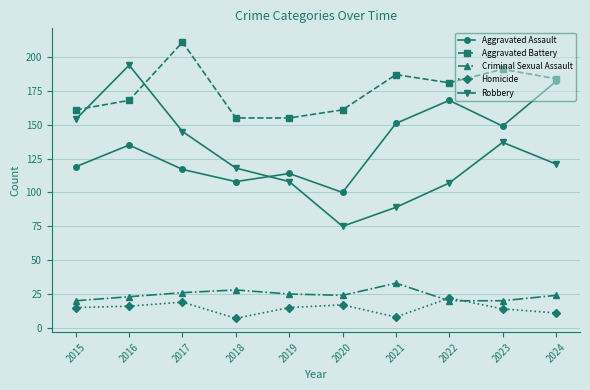

How many lines are shown in the chart?

5